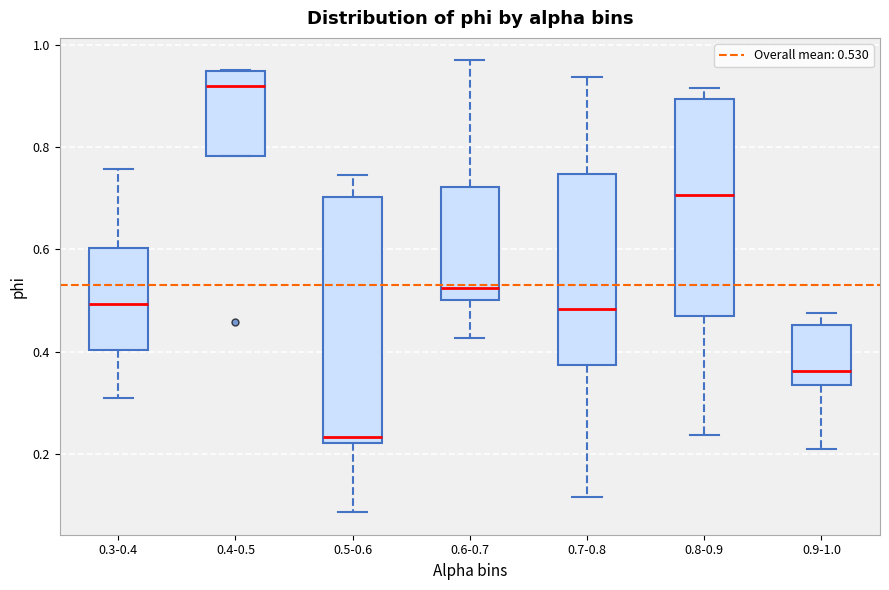

Comparing the boxes themselves (not the whiskers), which one is the tallest?

0.5-0.6